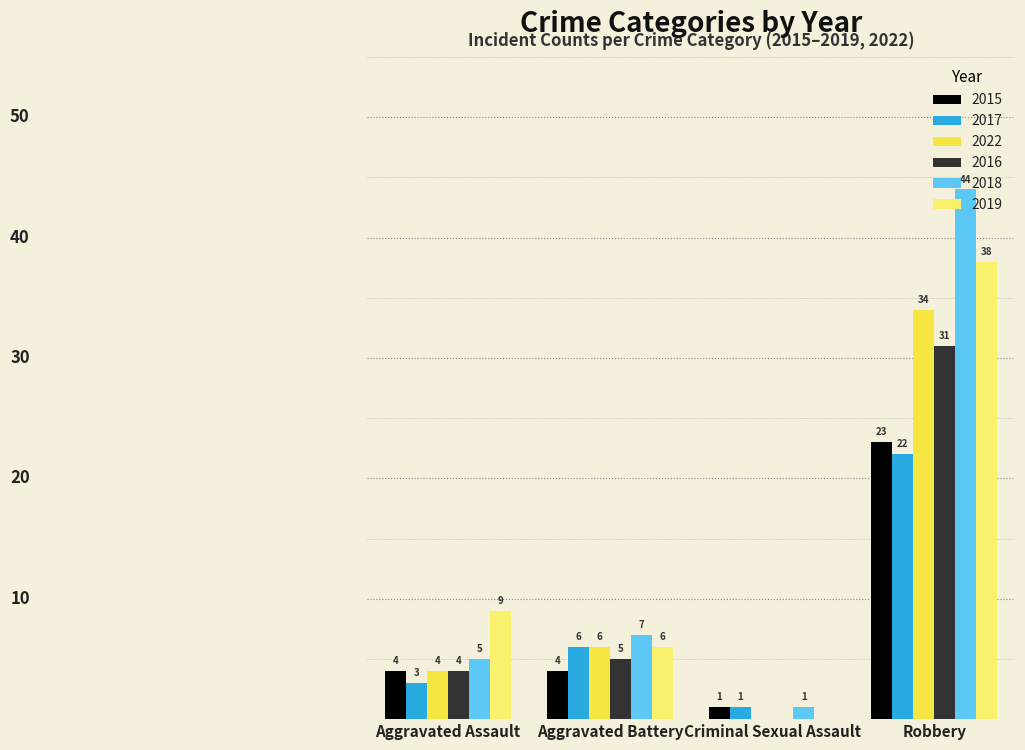

Where is 2016 nearest to the value 15?

Aggravated Battery